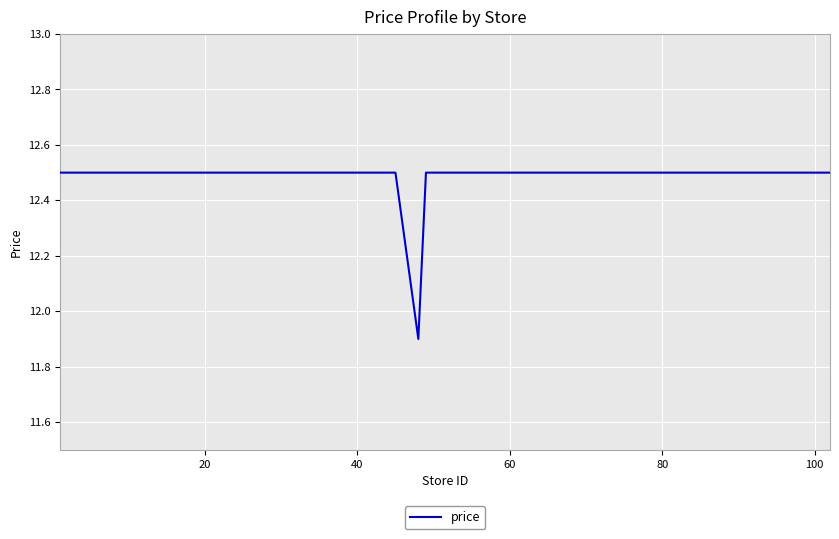

Does the chart display data point markers on the line(s)?

No